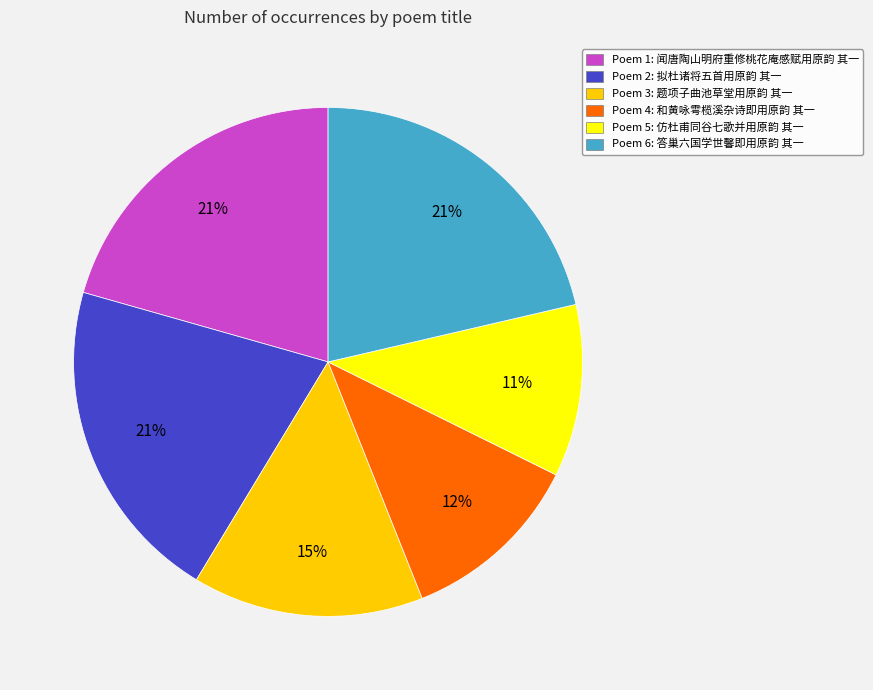

Which slice is the smallest?

Poem 5: 仿杜甫同谷七歌并用原韵 其一